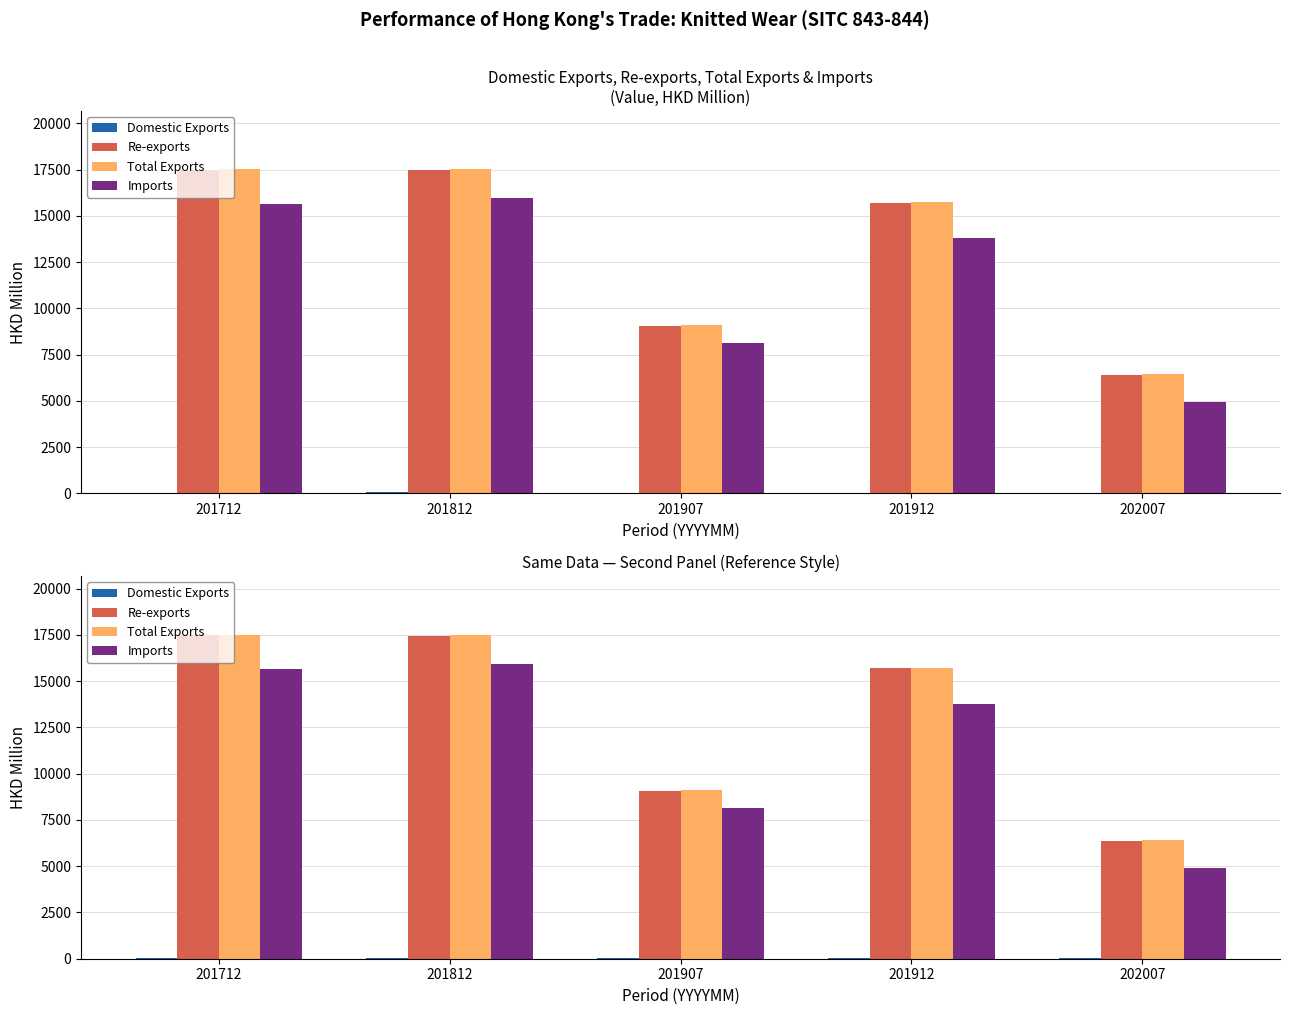

The value of Domestic Exports at 201712 is 42.9. True or false?

True